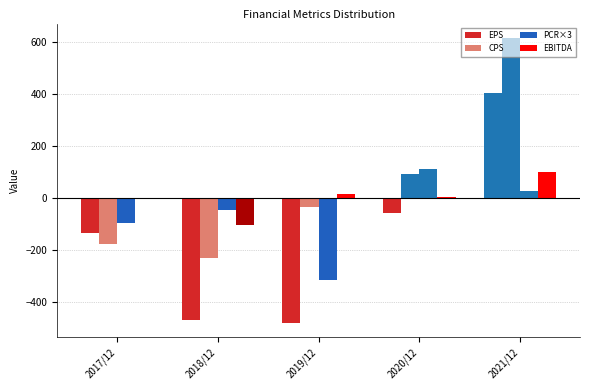

How many groups of bars are there?

5